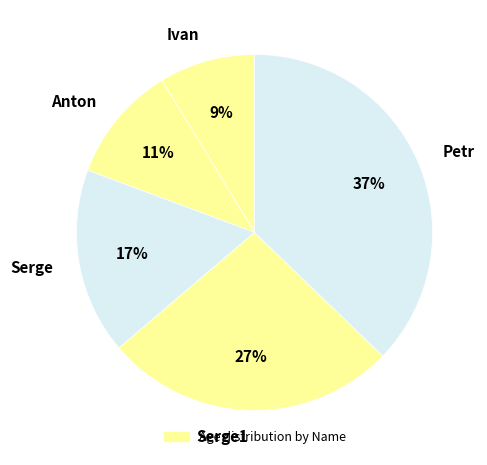

Which slice is the smallest?

Ivan